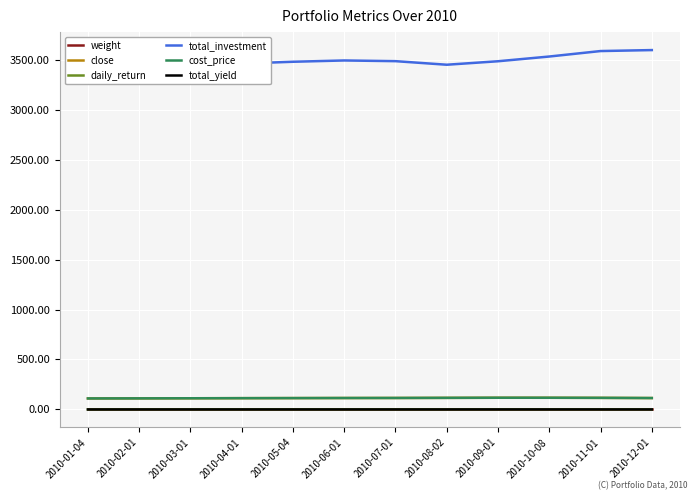

Which series has the largest range (max minus min)?

total_investment